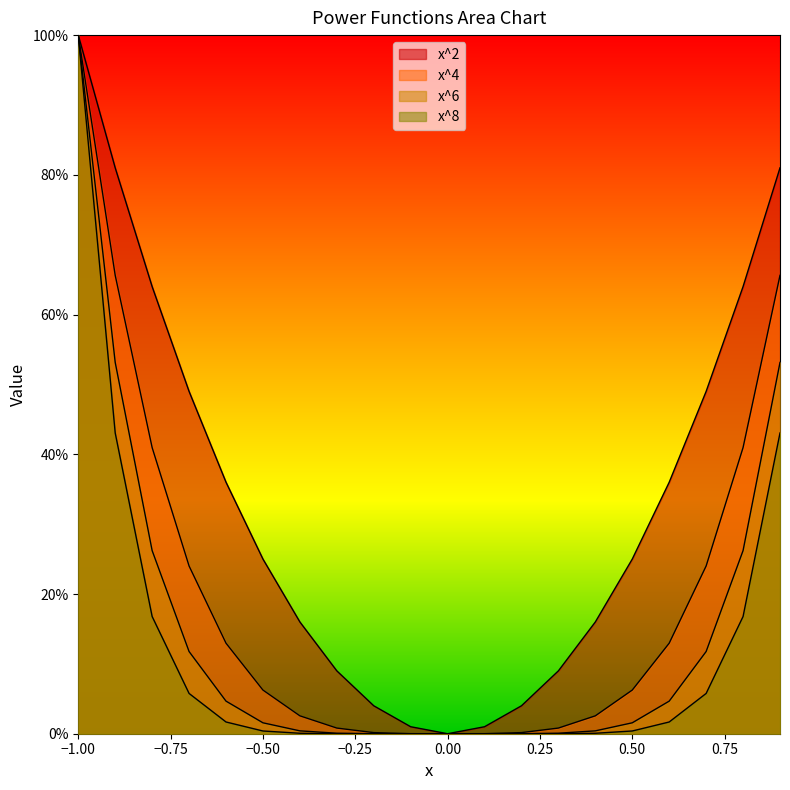

What is the difference between the maximum and second lowest values in the x^2 series?

1.0